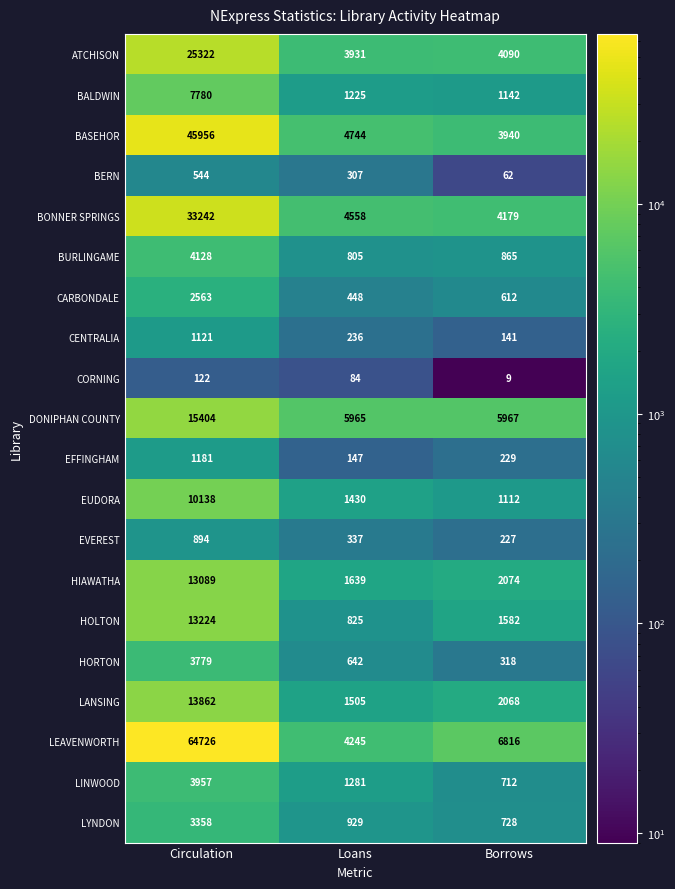

What is the total value across all series at Circulation?

264390